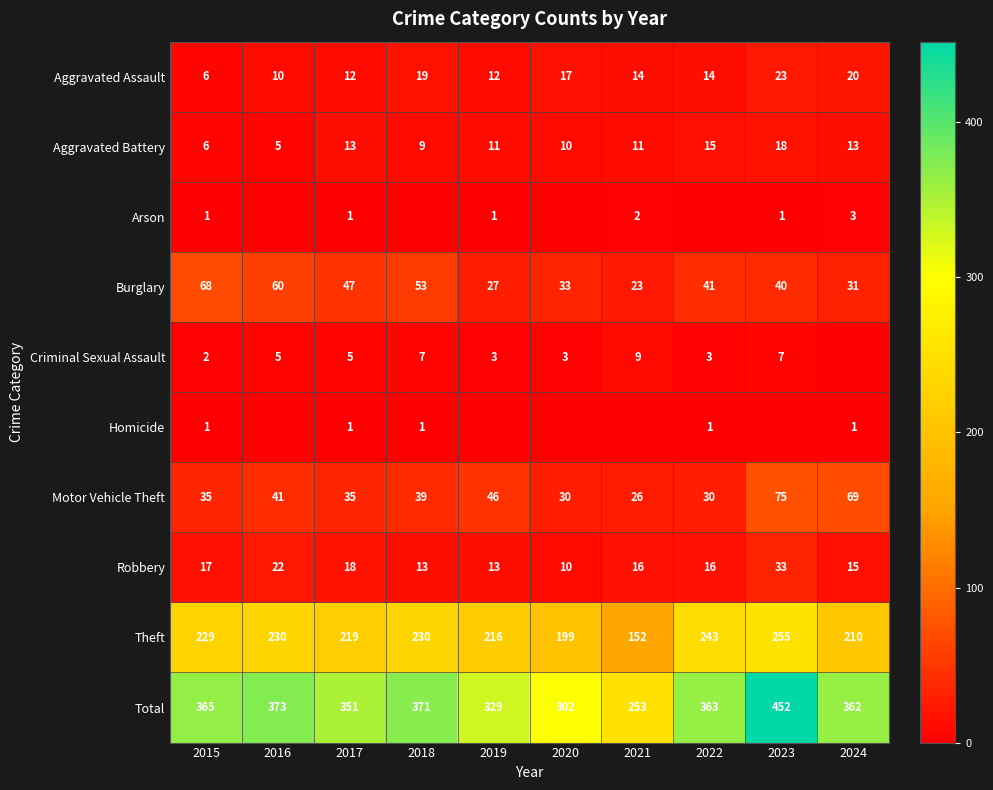

Where is Total nearest to the value 352?

2017